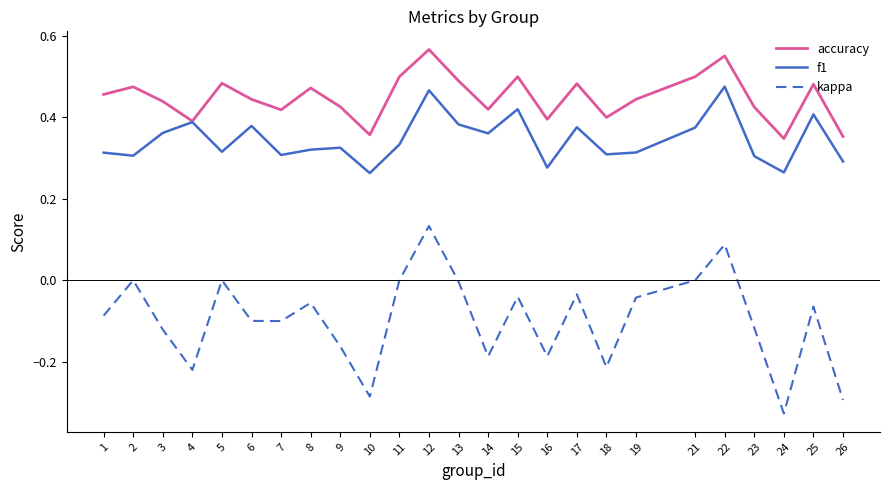

In kappa, how many points are higher than both neighbors (excluding endpoints)?

8